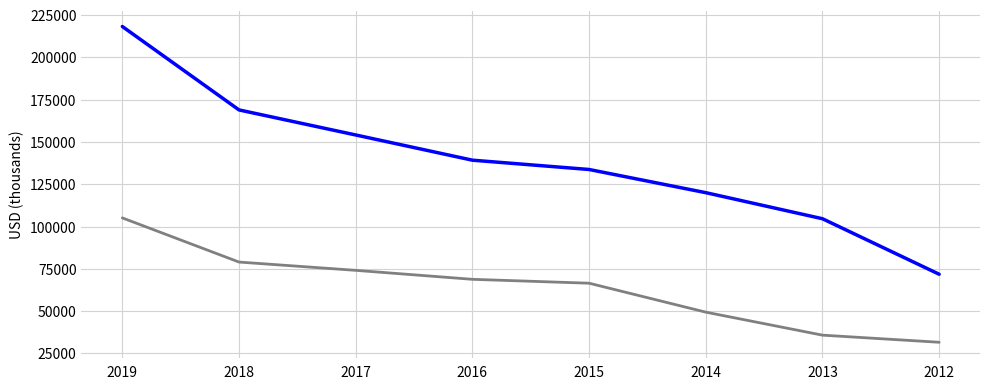

What is the total value across all series at 2019?

323300